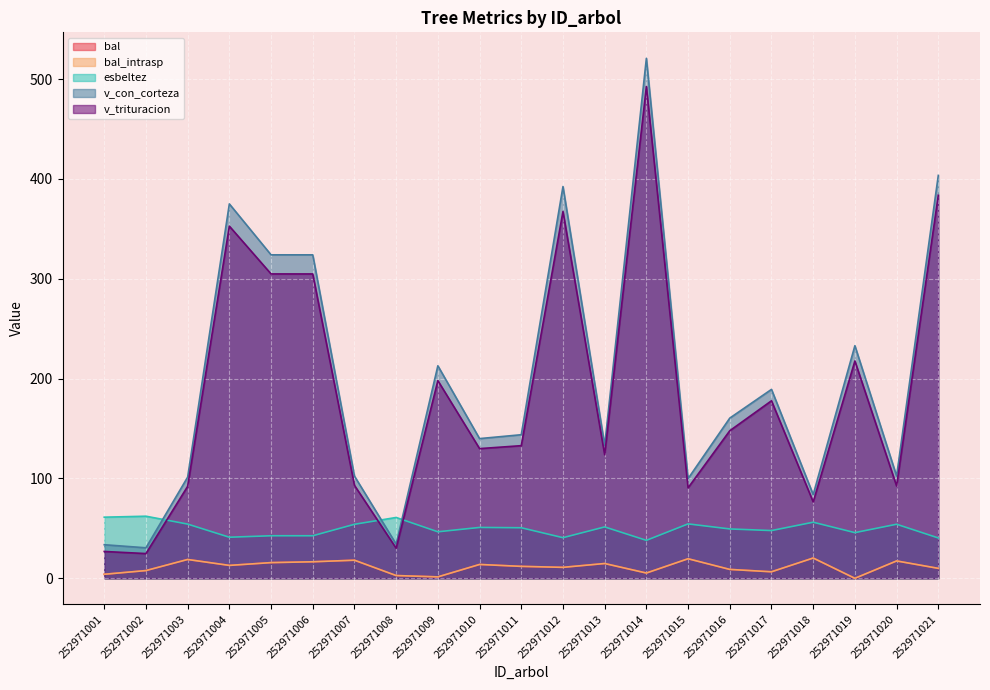

In v_con_corteza, how many points are higher than both neighbors (excluding endpoints)?

6